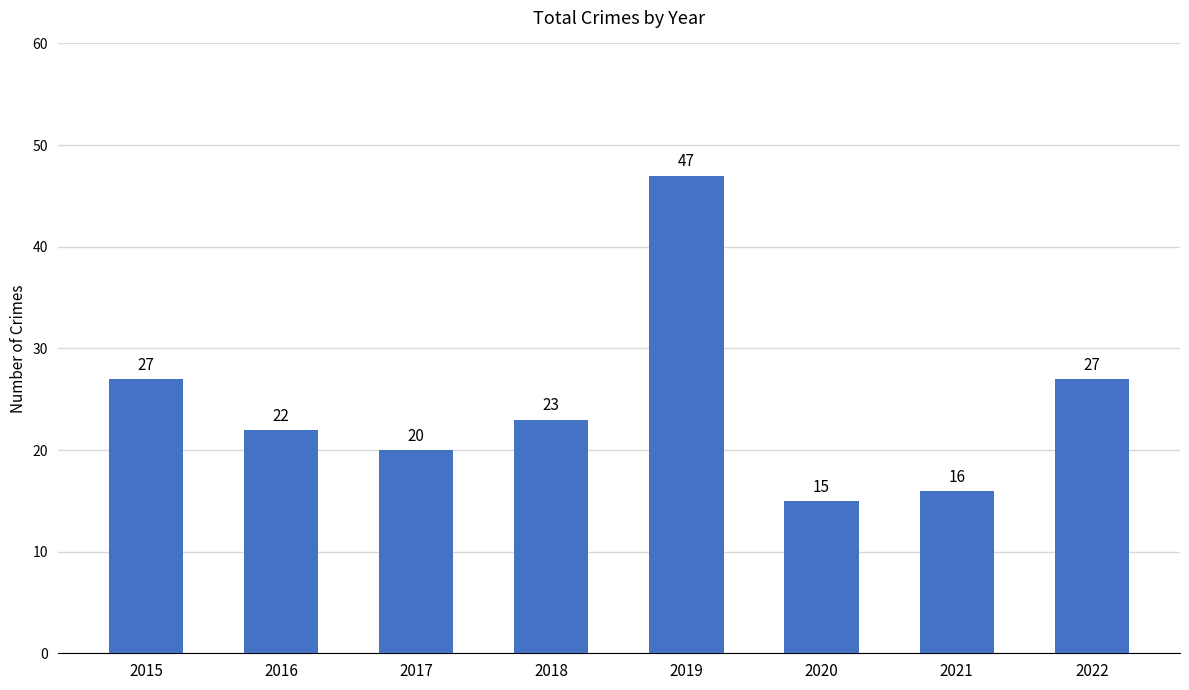

What value does the data have at 2021, to the nearest 10?

20